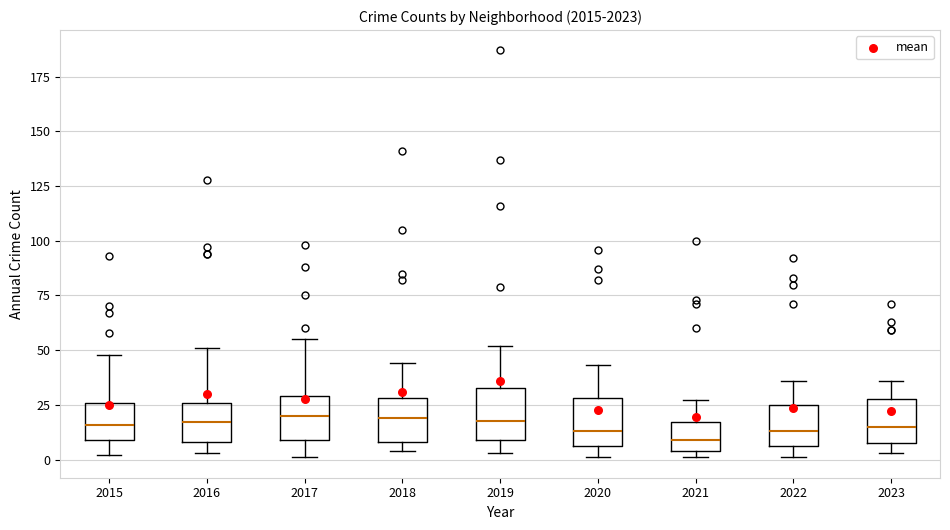

Where does the median line of the box at x = 2018 sit on the y-axis? The values are not printed on the chart, so give them approximately, as read against the axis.

20